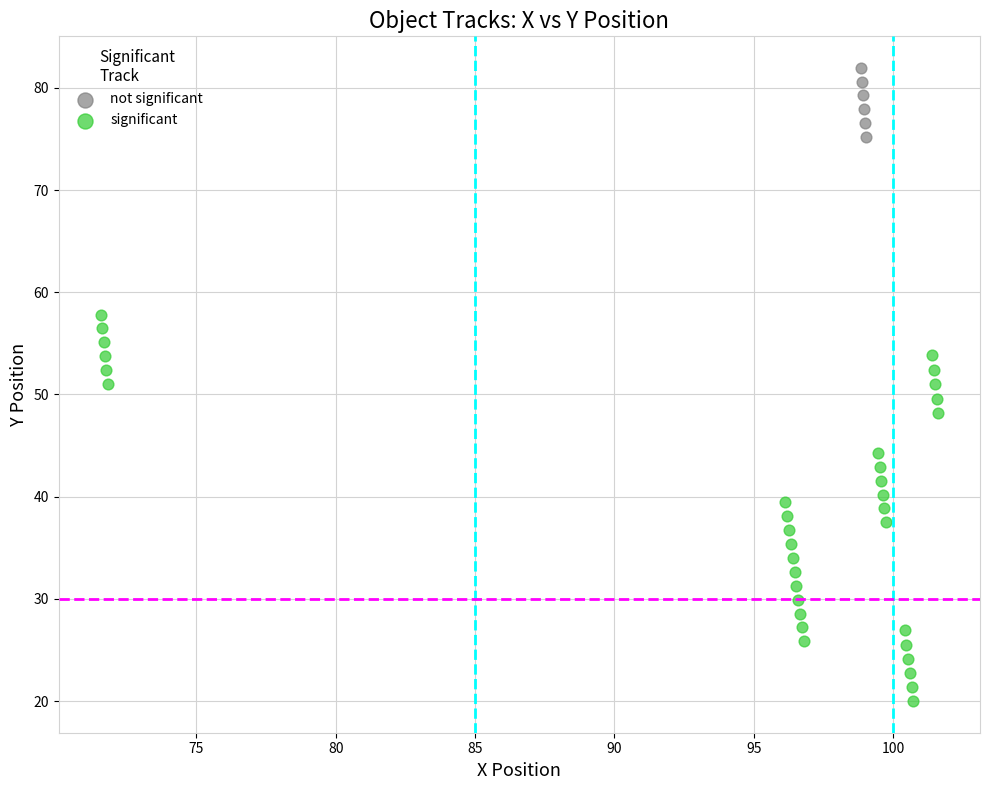

Which series reaches the maximum Y coordinate?

not significant